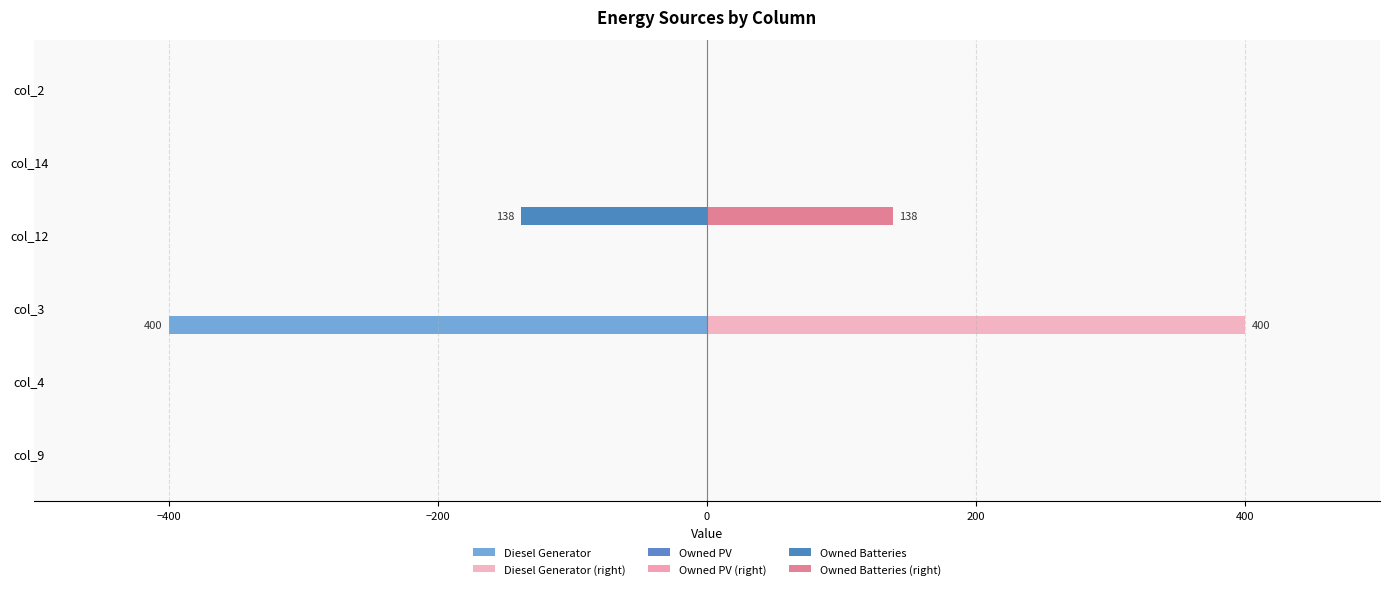

Count the number of categories in the chart.

6